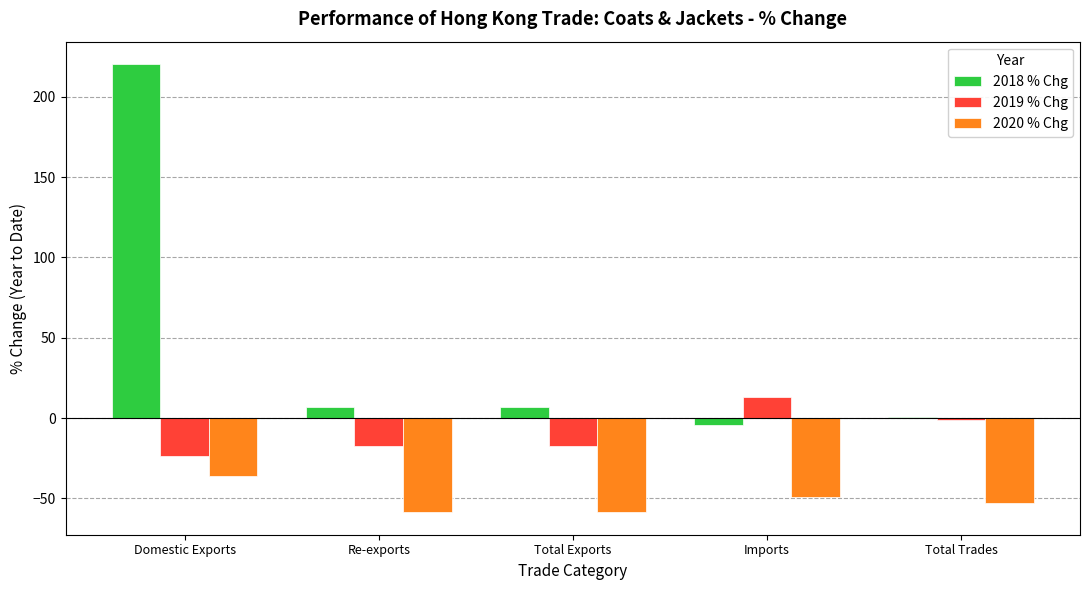

How many groups of bars are there?

5